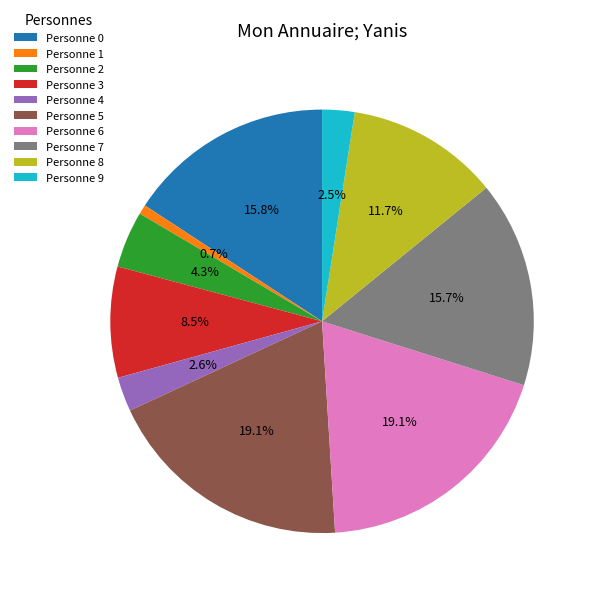

Count the number of slices in the pie.

10